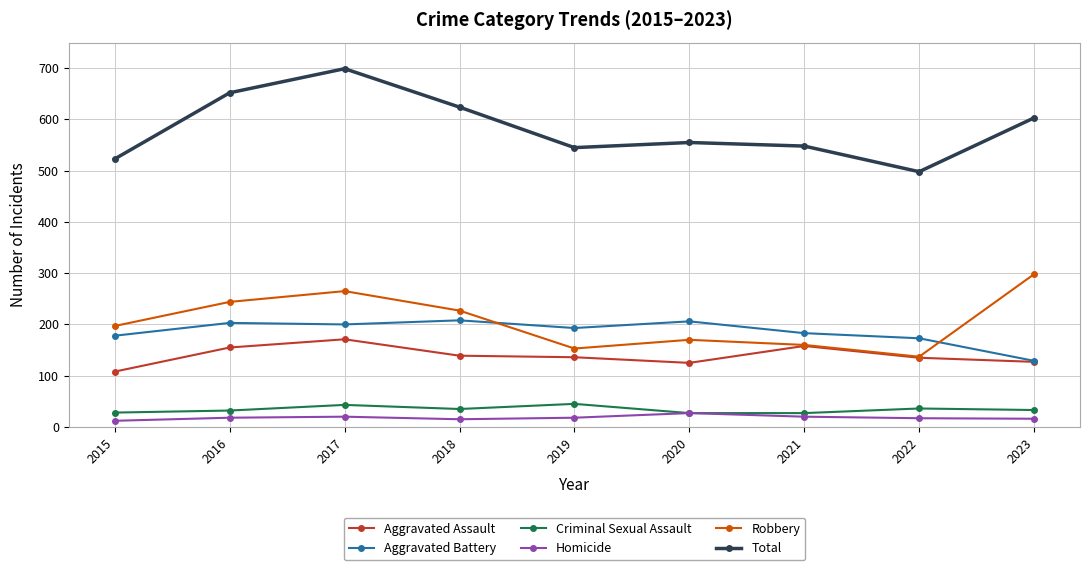

The Aggravated Assault series shows 271 at 2016. True or false?

False